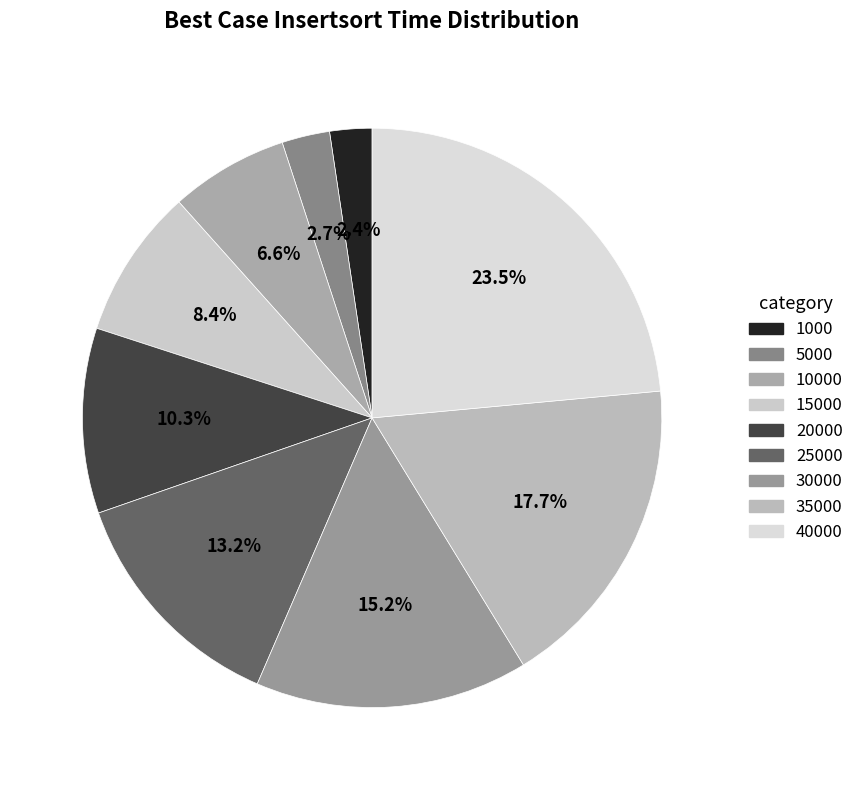

To the nearest percent, what is the average slice percentage?

11%